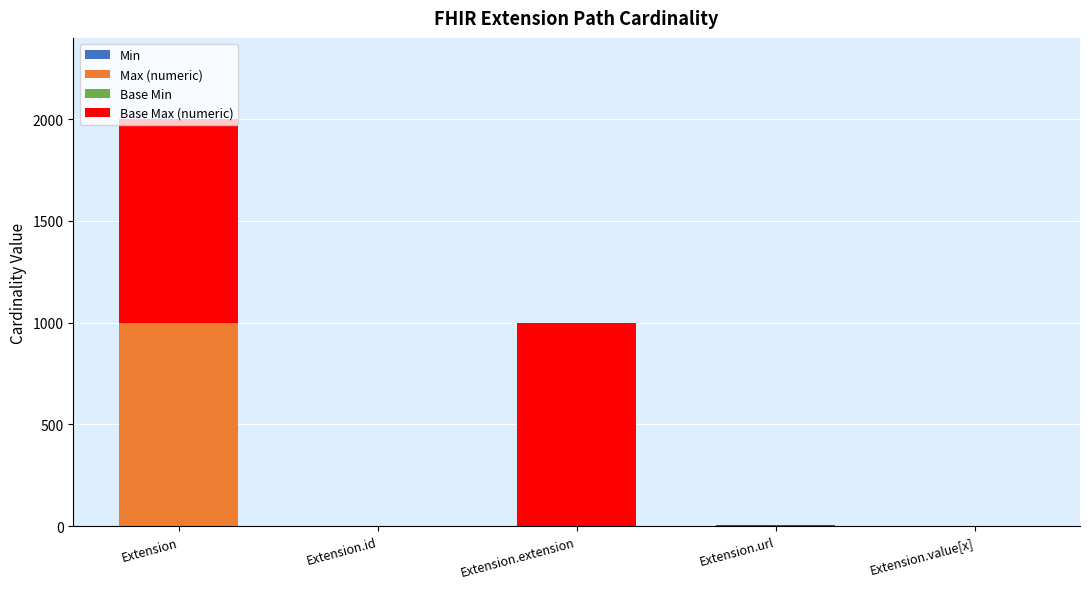

At which category is the sum across all series the highest?

Extension